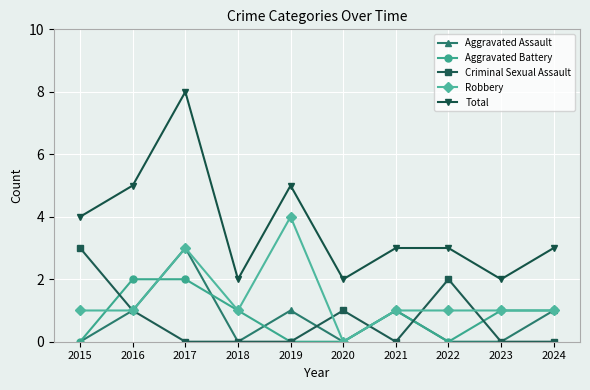

True or false: Total and Robbery intersect in this chart.

False